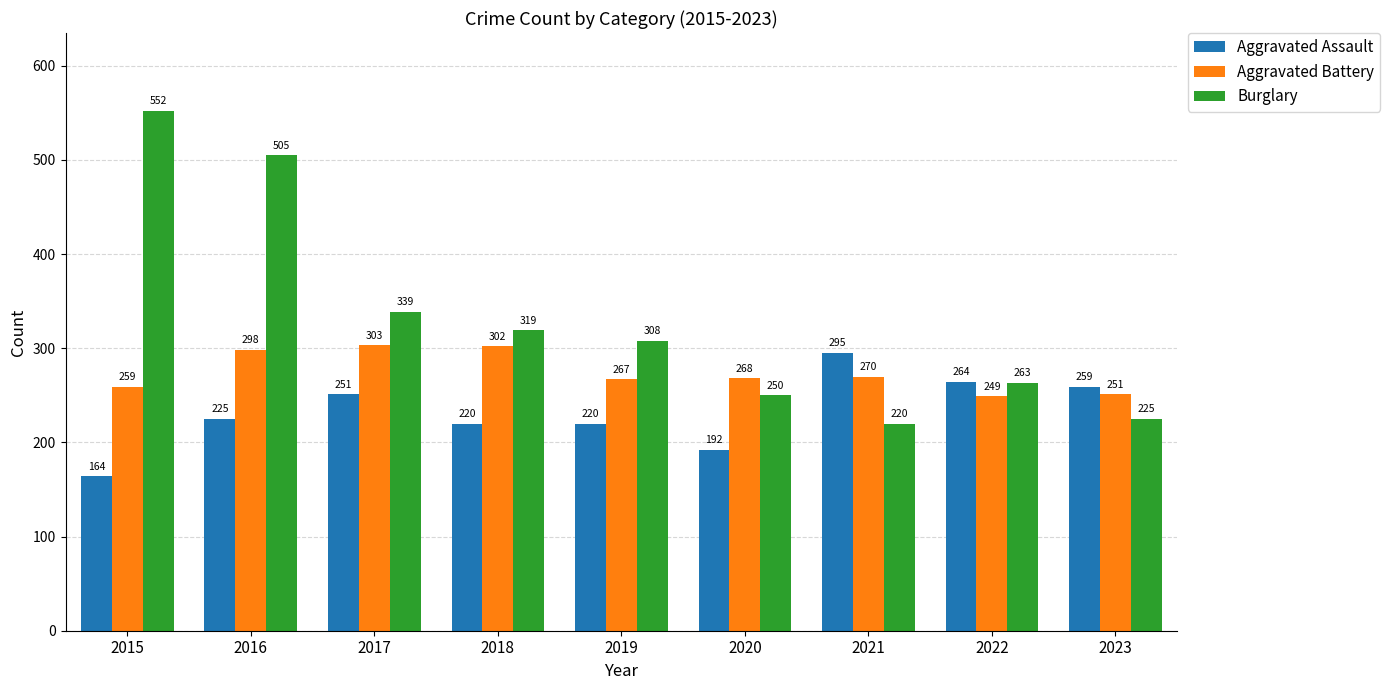

Are the bars grouped side by side (vs. stacked)?

Yes